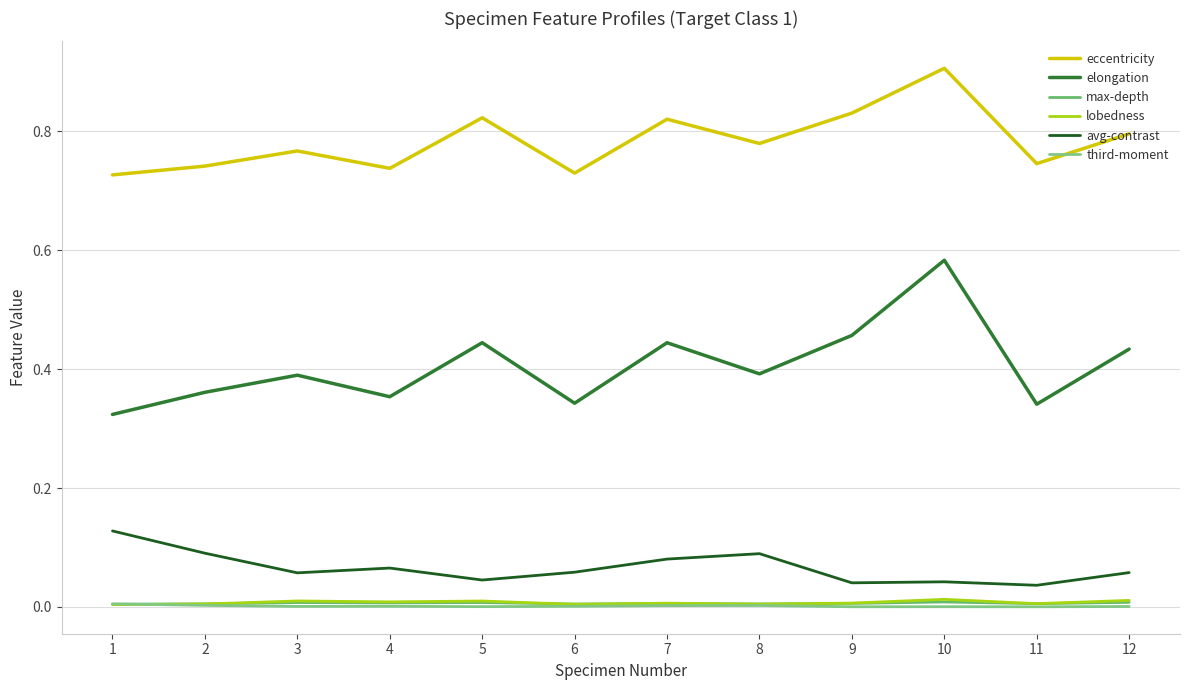

What is the total value across all series at 10?

1.6